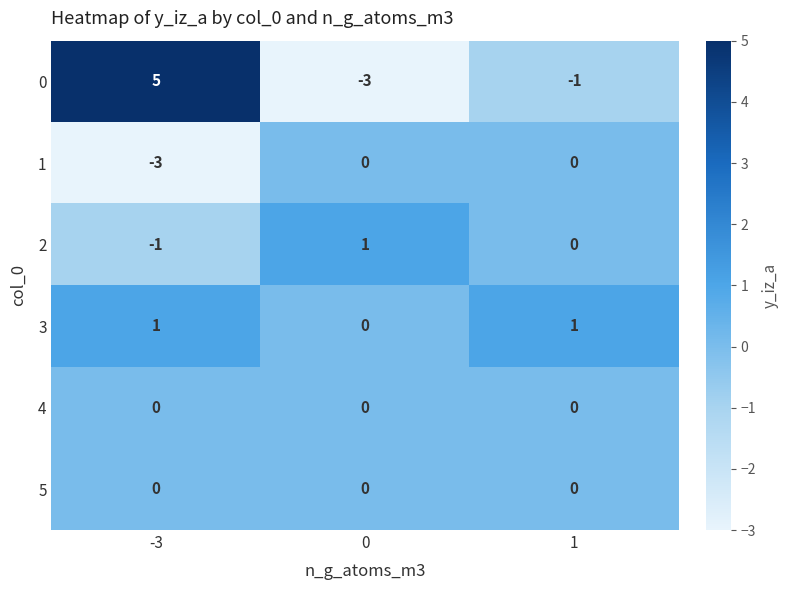

Which series has the widest spread of values?

0